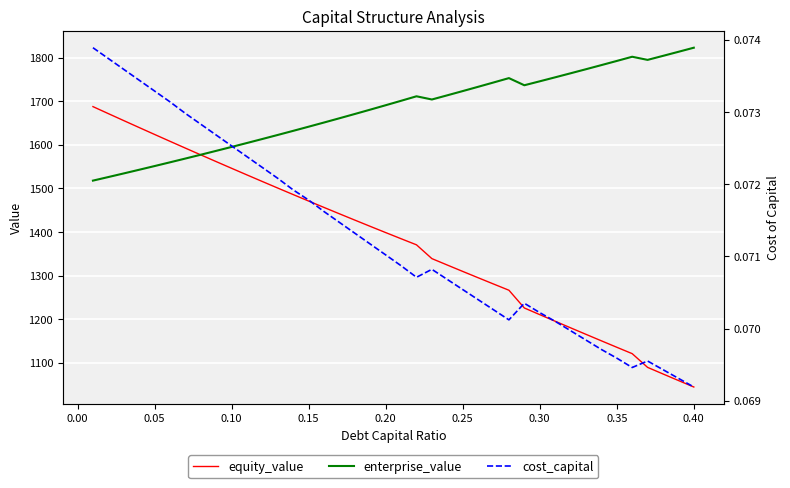

How many interior local peaks does the cost_capital series have?

3